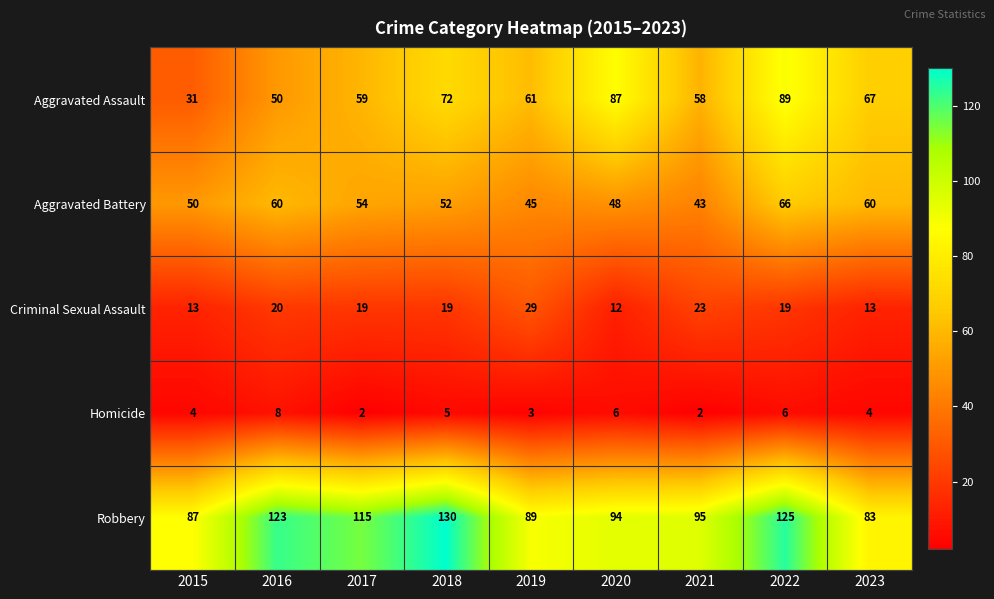

Which series changed the most between 2016 and 2021?

Robbery